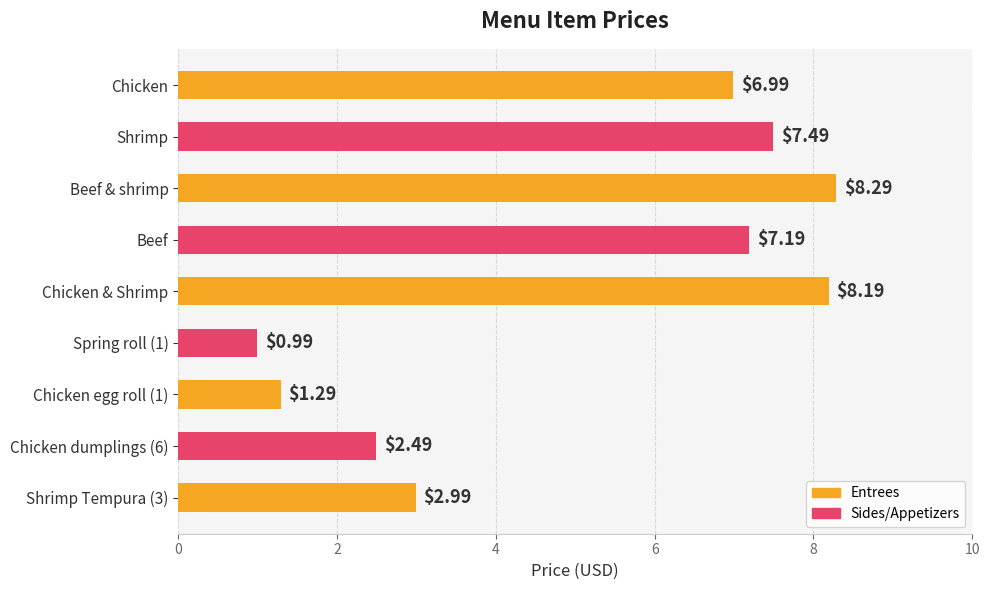

At which category does the chart reach its peak across all series?

Beef & shrimp